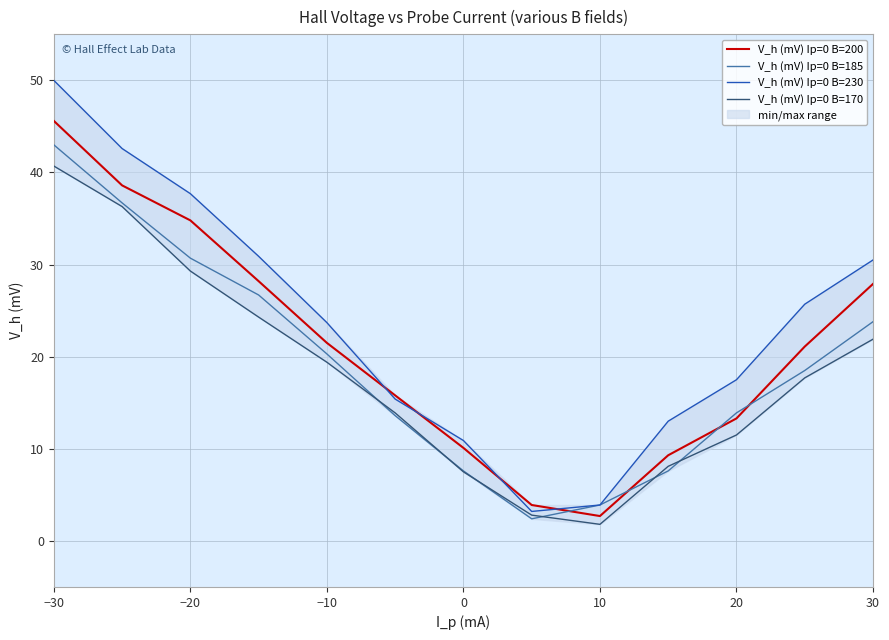

Which category has the highest value in the V_h (mV) Ip=0 B=170 series?

−30